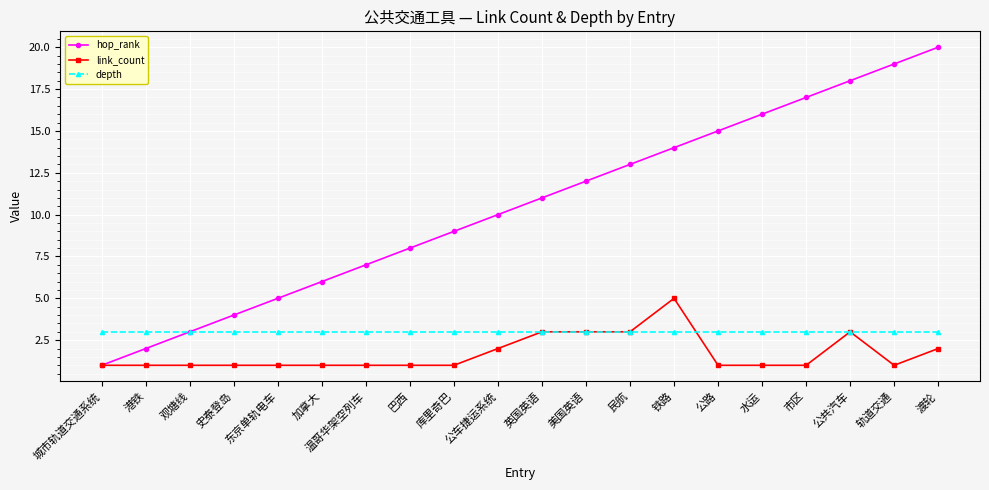

Which category has the highest value across all series?

渡轮